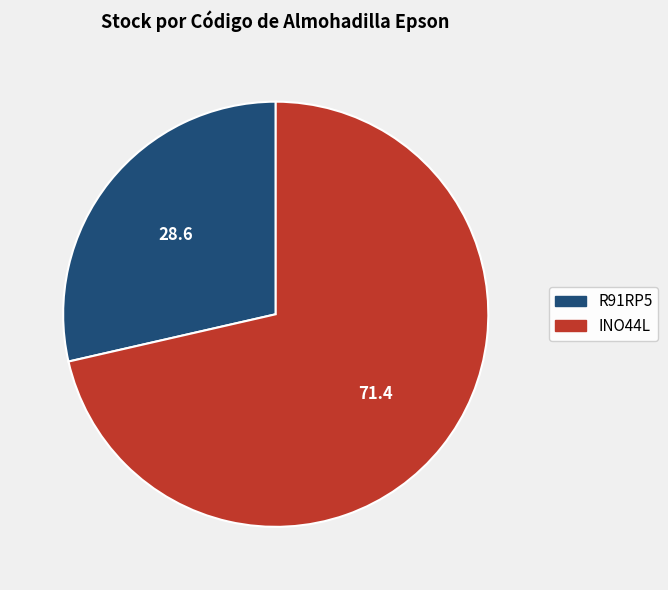

Which category has the smallest portion of the pie?

R91RP5